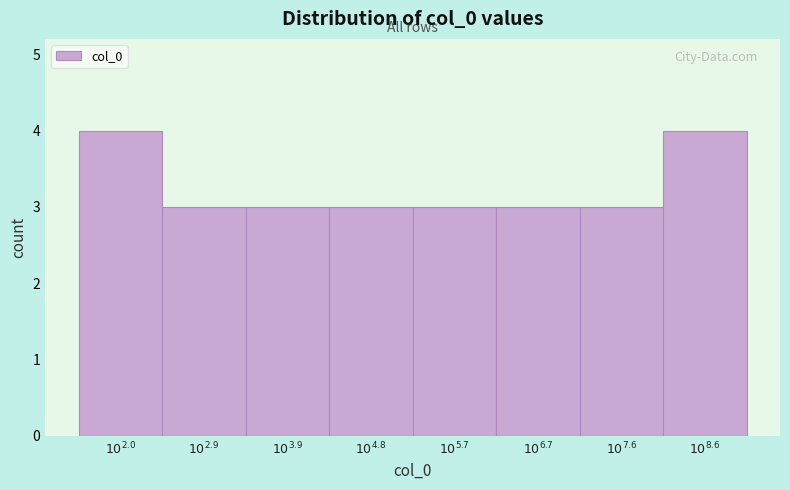

Reading left to right, list all the values displayed in this chart.

4	3	3	3	3	3	3	4